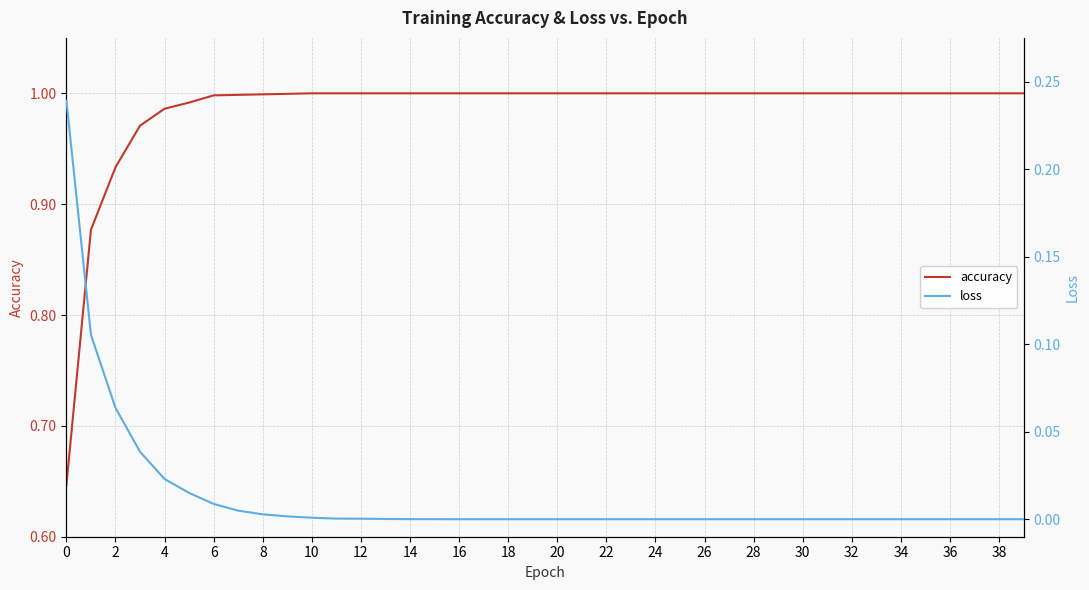

True or false: accuracy and loss intersect in this chart.

False